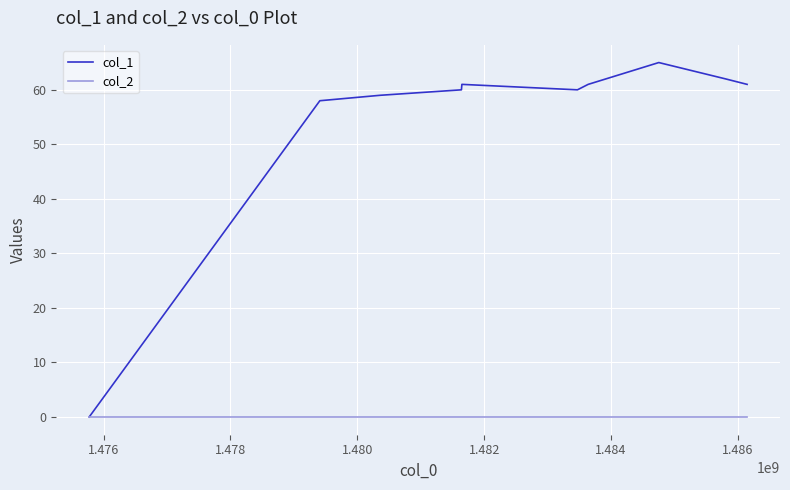

Which series has the largest range (max minus min)?

col_1